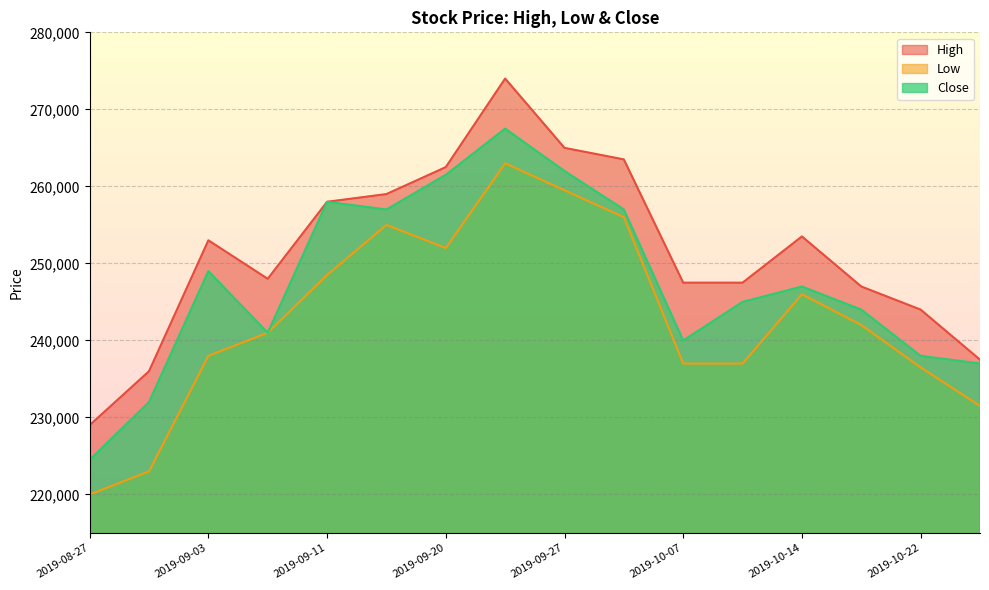

At which category does Low reach its first local valley?

2019-09-20